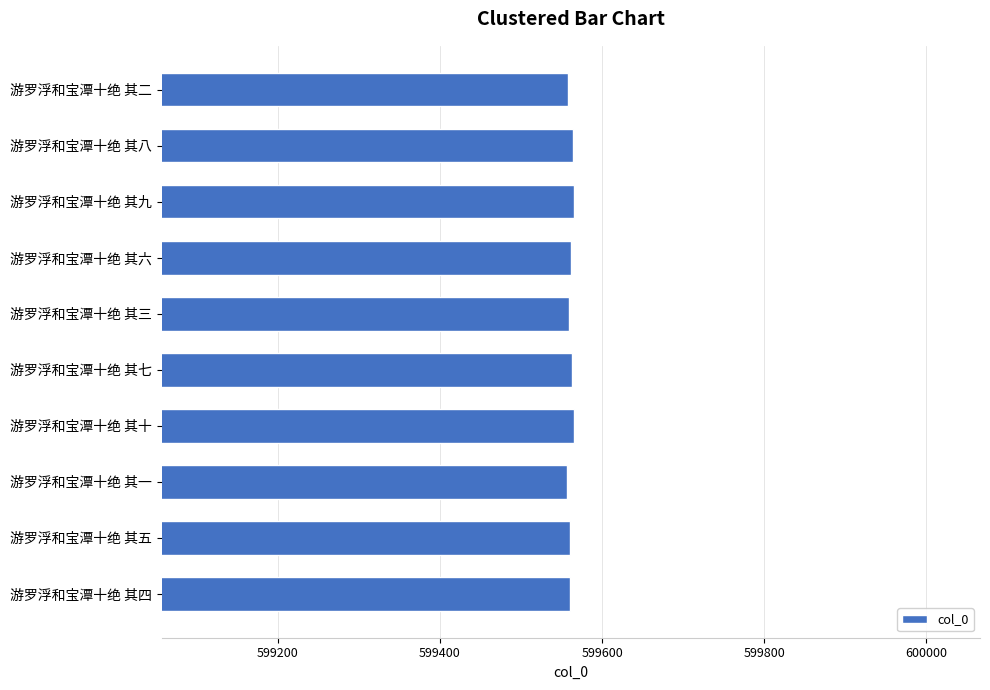

True or false: the data shows 599565 at 游罗浮和宝潭十绝 其九.

True